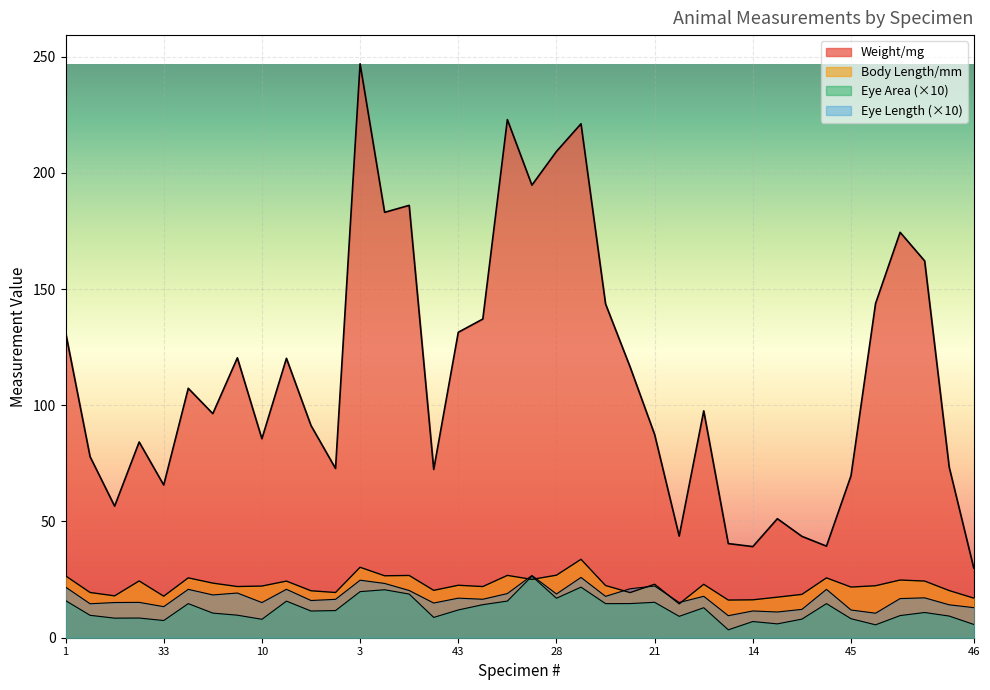

True or false: Body Length/mm has more than 2 points higher than both neighbors.

True